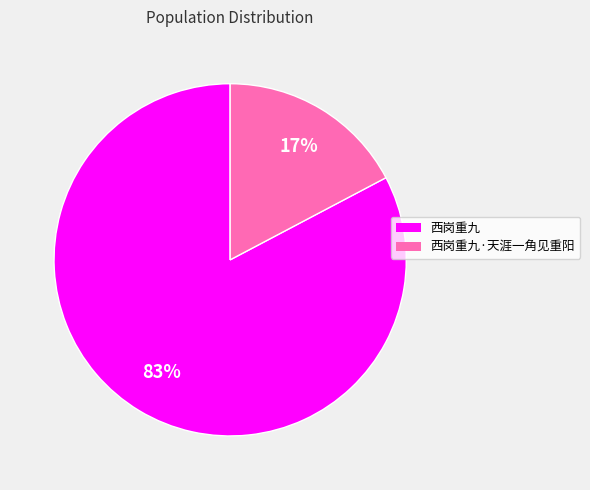

Which category has the smallest portion of the pie?

西岗重九·天涯一角见重阳